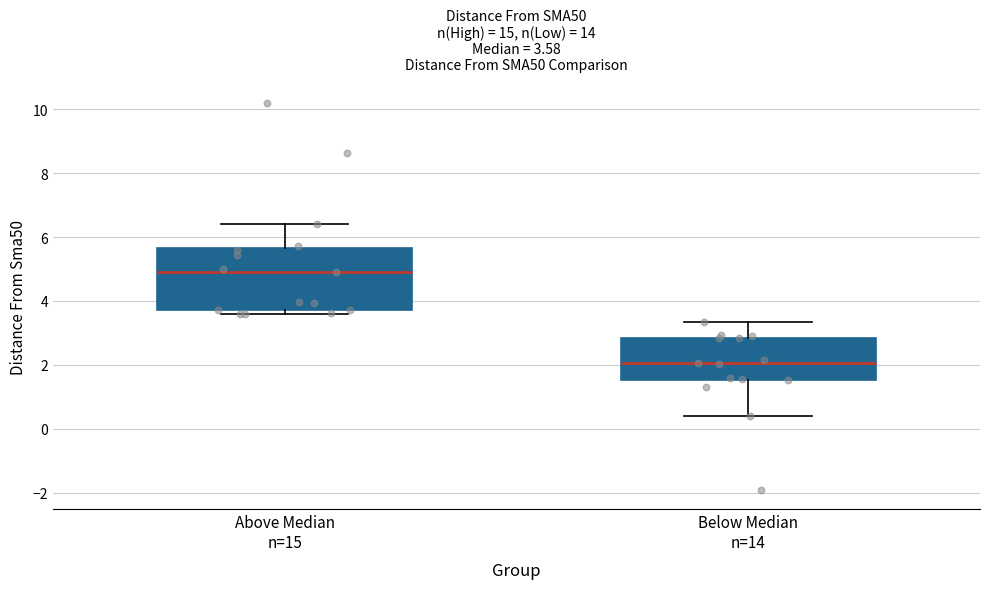

Which box is the tallest, from its lower edge to its upper edge?

Above Median n=15